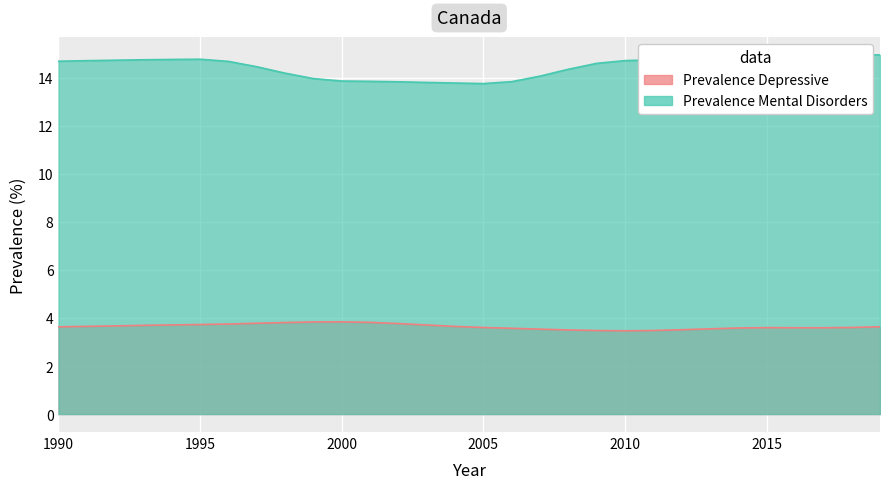

Reading left to right, transcribe all the data shown in this chart.

Prevalence_Depressive: 3.6	3.7	3.7	3.7	3.7	3.7	3.8	3.8	3.8	3.8	3.8	3.8	3.8	3.7	3.7	3.6	3.6	3.5	3.5	3.5	3.5	3.5	3.5	3.5	3.6	3.6	3.6	3.6	3.6	3.6
Prevalence_MentalDisorders: 14.7	14.7	14.7	14.8	14.8	14.8	14.7	14.5	14.2	14.0	13.9	13.9	13.8	13.8	13.8	13.8	13.8	14.1	14.4	14.6	14.7	14.8	14.8	14.9	14.9	15.0	15.0	15.0	15.0	15.0